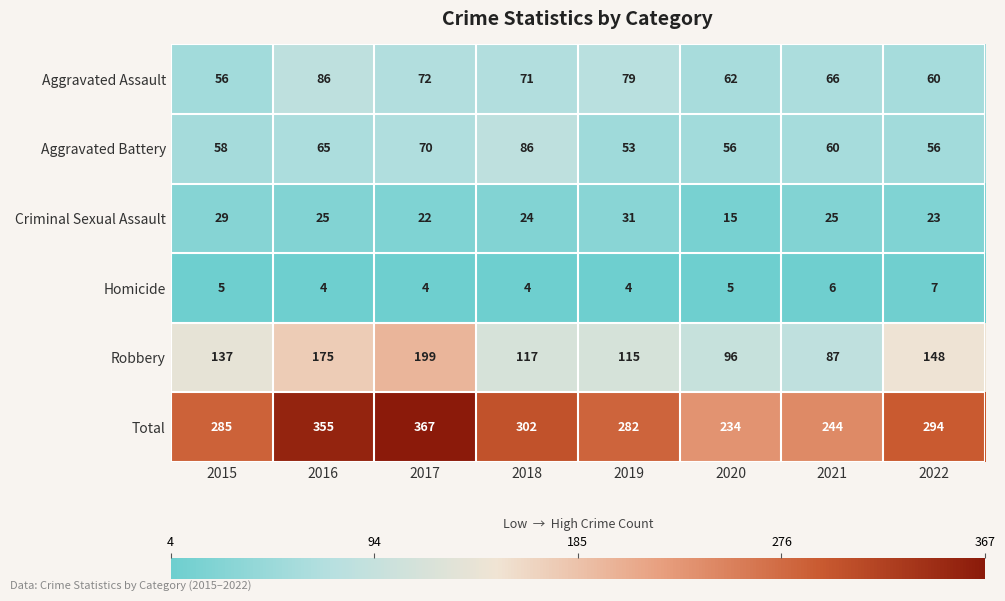

Rank the categories by Total value from highest to lowest.

2017, 2016, 2018, 2022, 2015, 2019, 2021, 2020